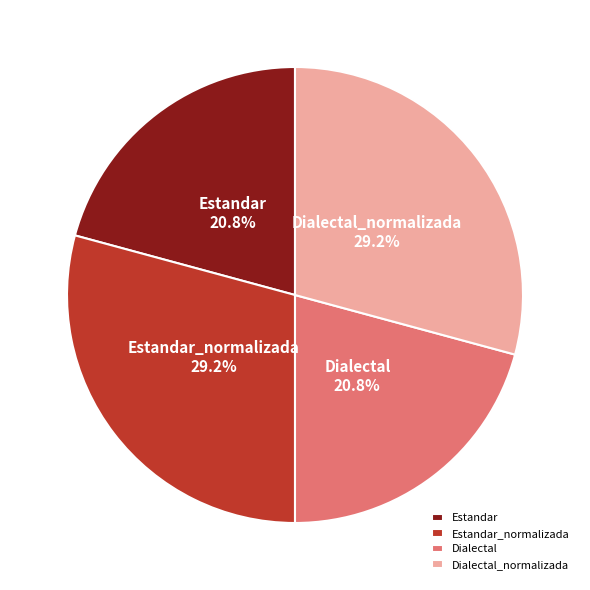

To the nearest percent, what is the average slice percentage?

25%